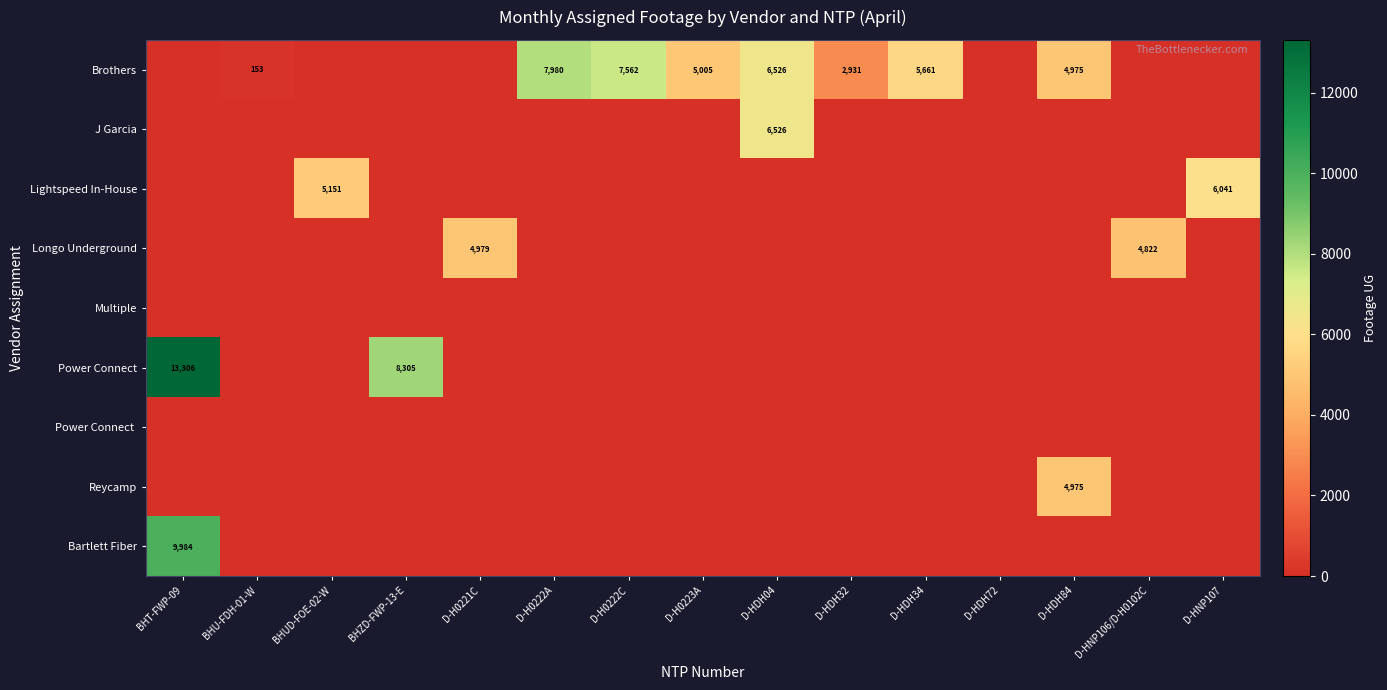

The Bartlett Fiber series shows 3341 at BHT-FWP-09. True or false?

False